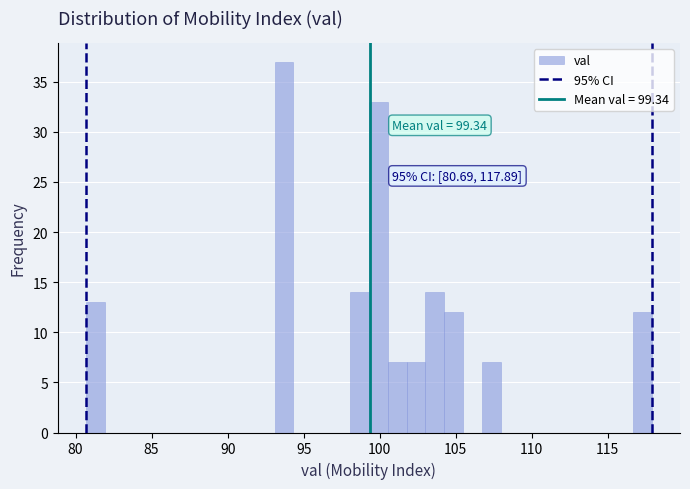

Around what value on the x-axis is the tallest bar? Give the approximate position of its centre, as read against the axis.

93.5